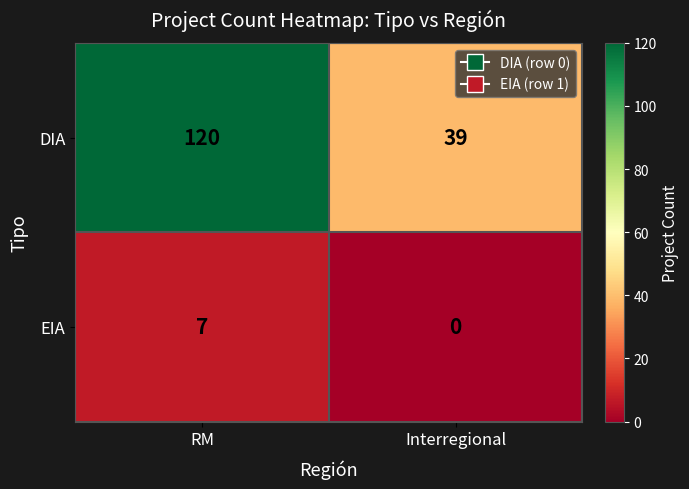

What is the spread (max minus min) of values at Interregional?

39